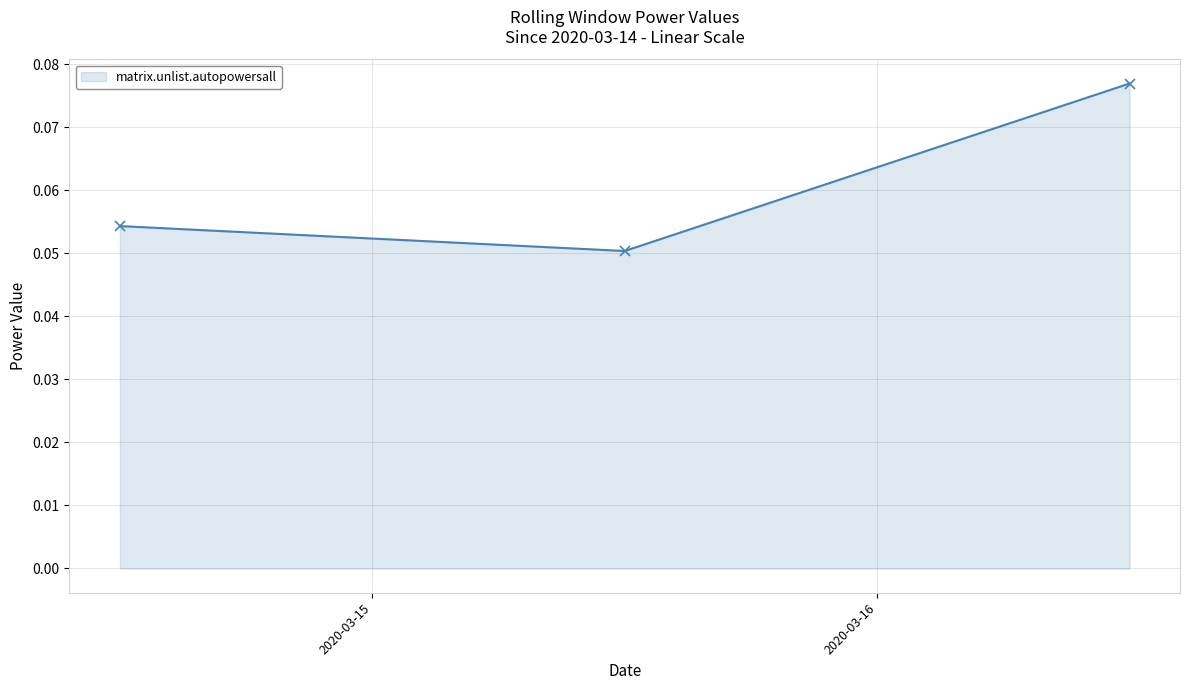

How many values are between 0 and 1?

3